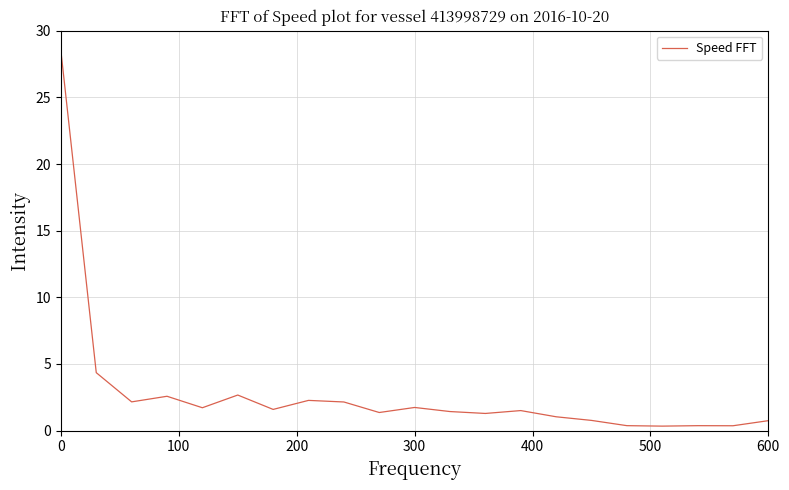

What is the difference between the maximum and minimum values?

28.2